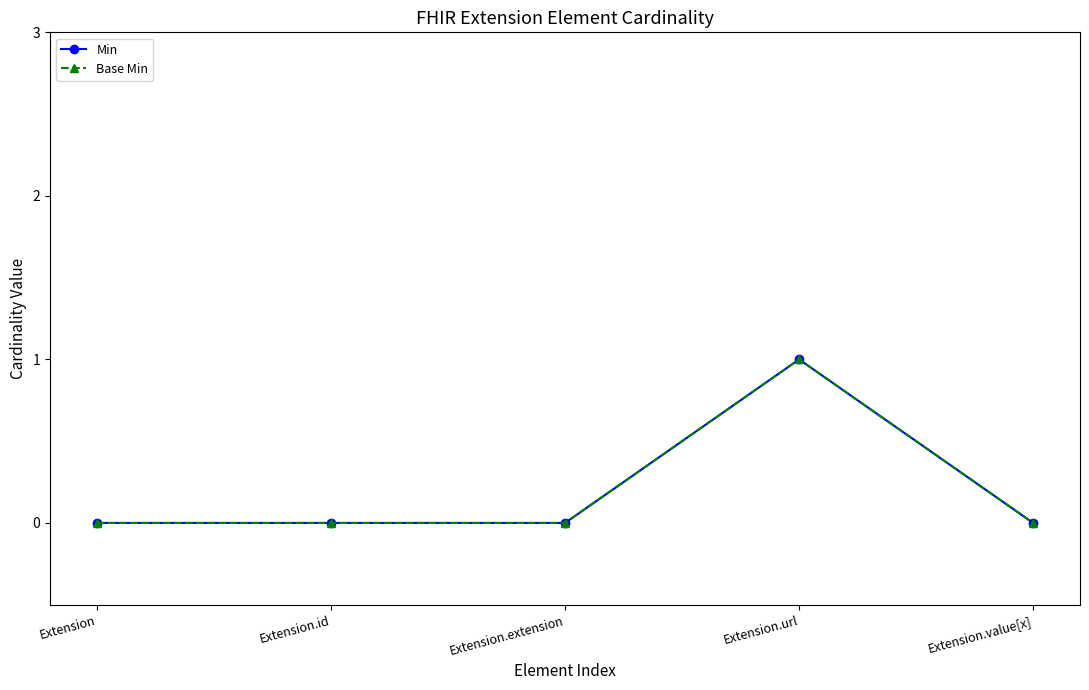

List the labels in order of Base Min value, smallest first.

Extension, Extension.id, Extension.extension, Extension.value[x], Extension.url